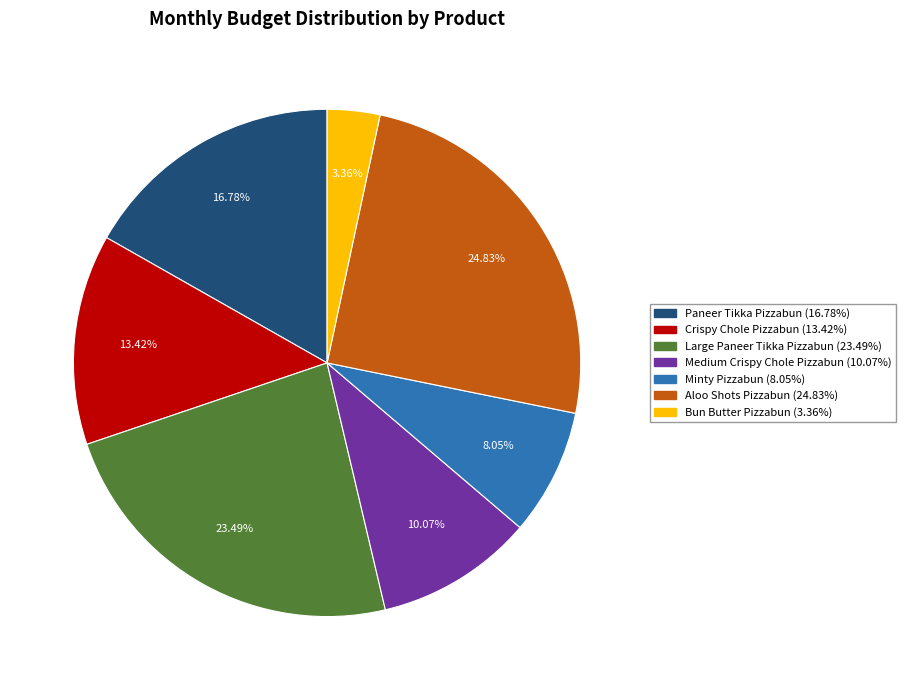

To the nearest percent, what is the difference between the Bun Butter Pizzabun and Paneer Tikka Pizzabun slice percentages?

13%